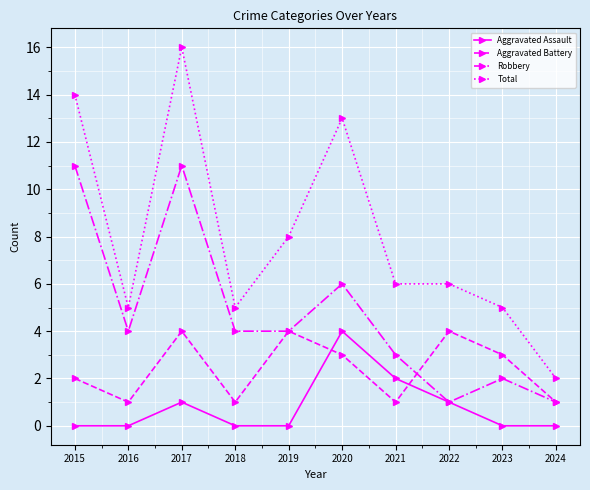

True or false: Total has a value of 25 at 2015.

False